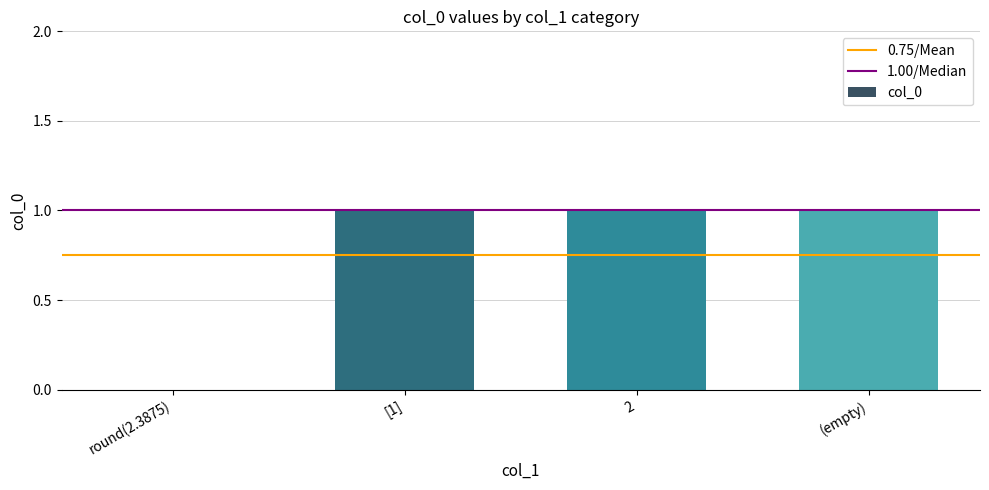

What is the change in value from round(2.3875) to (empty)?

+1